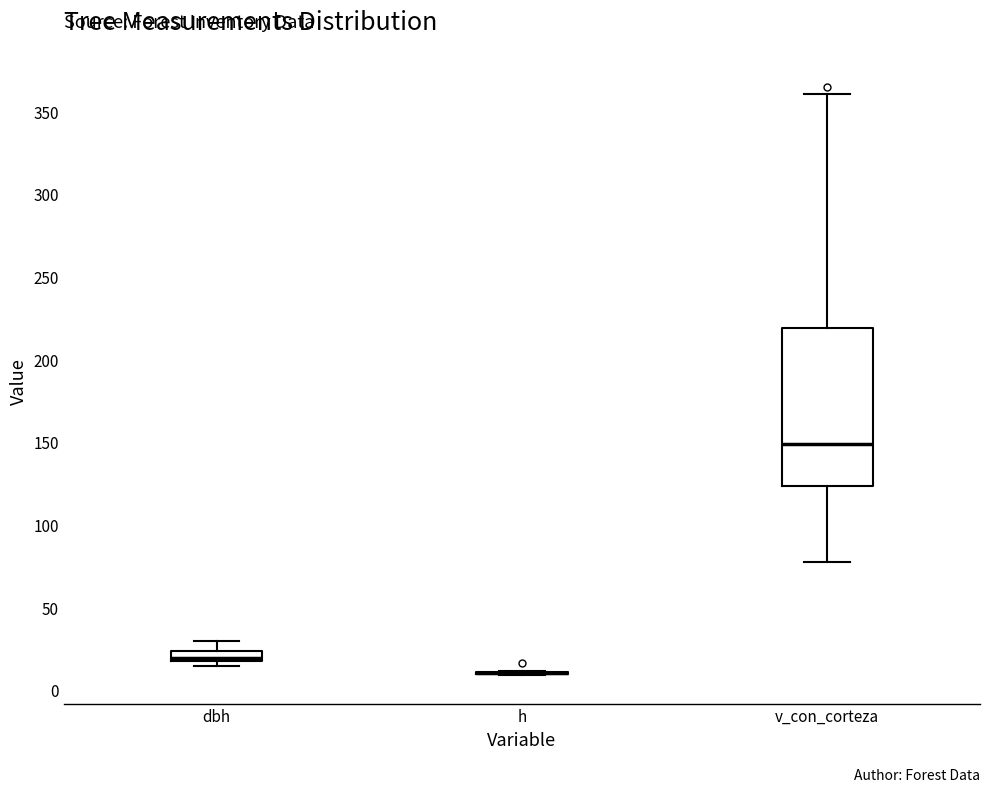

Which box is the tallest, from its lower edge to its upper edge?

v_con_corteza